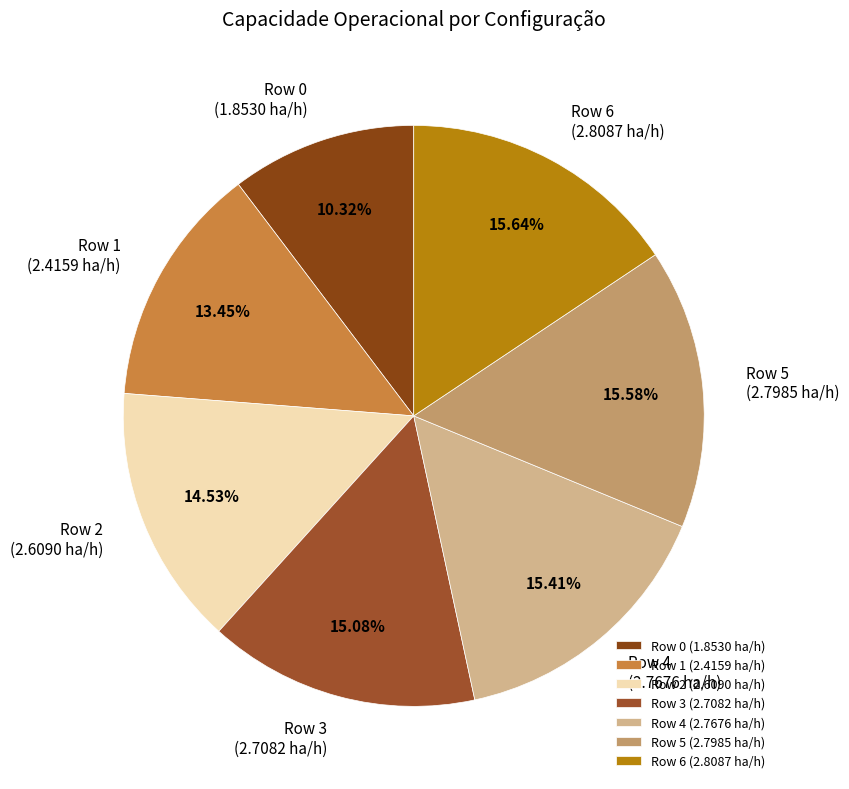

Is the sum of Row 2 and Row 6 greater than half?

No